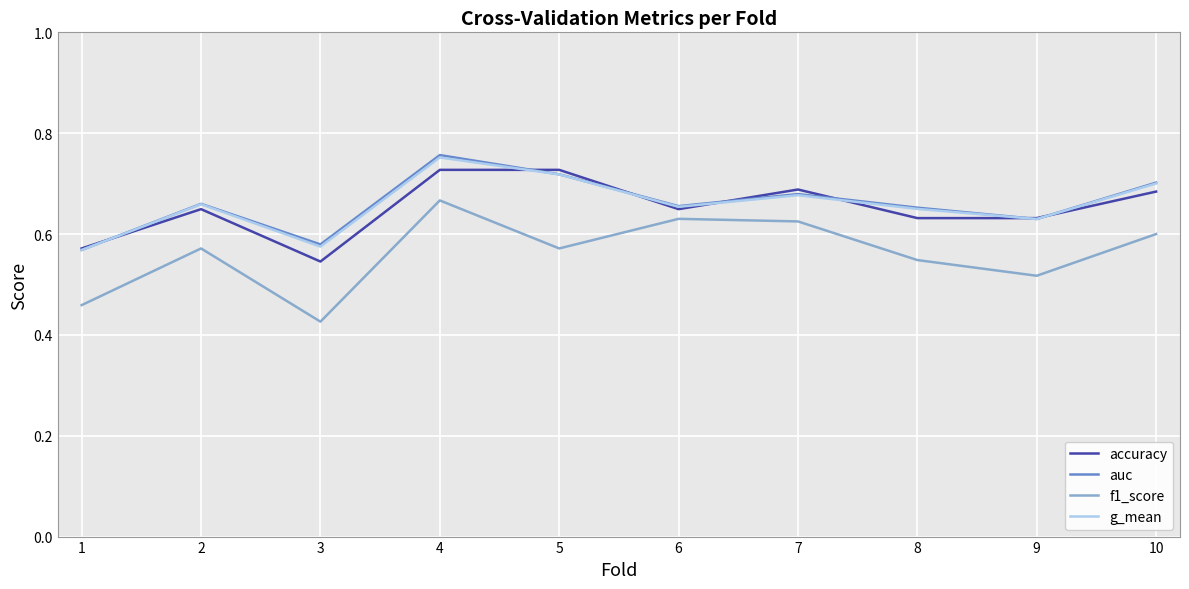

At which category is the sum across all series the highest?

4